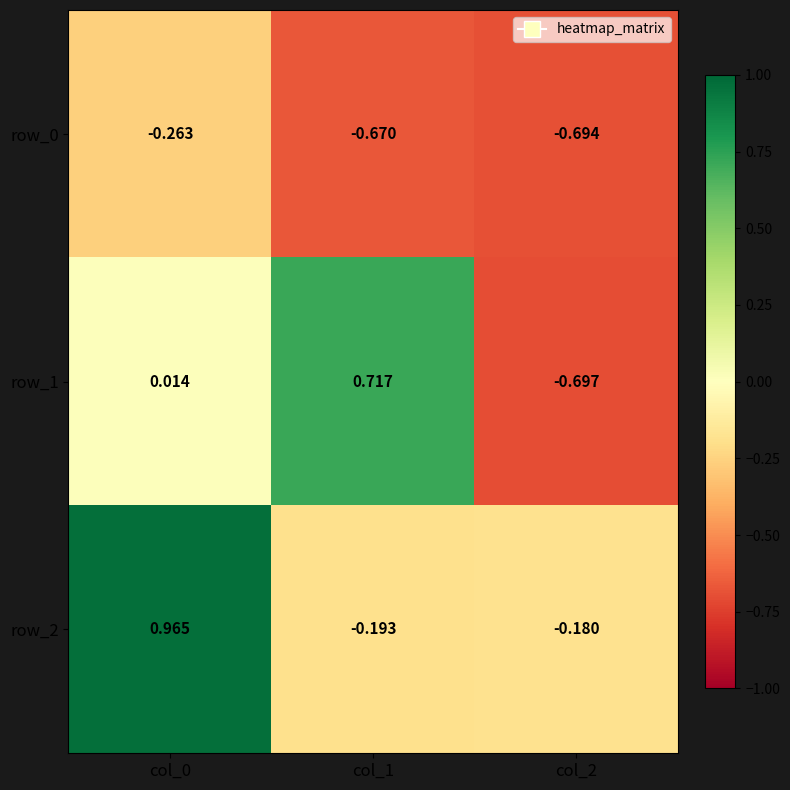

Which series has the largest total across all categories?

row_2